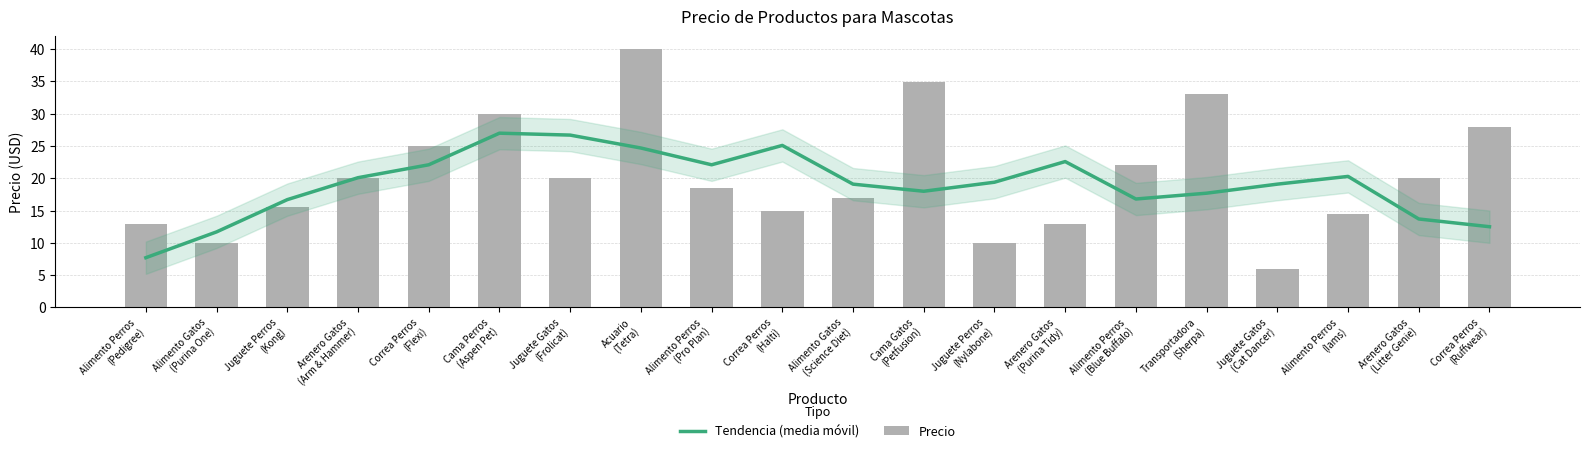

What are all the series names shown in the legend?

Tendencia (media móvil), Precio